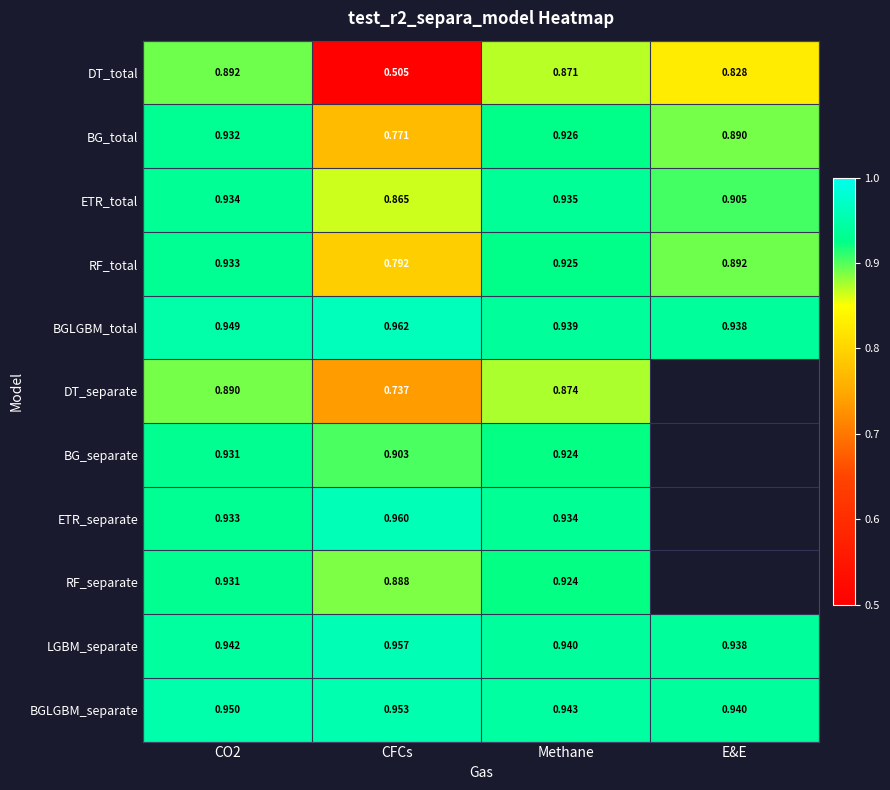

Count the number of categories in the chart.

4